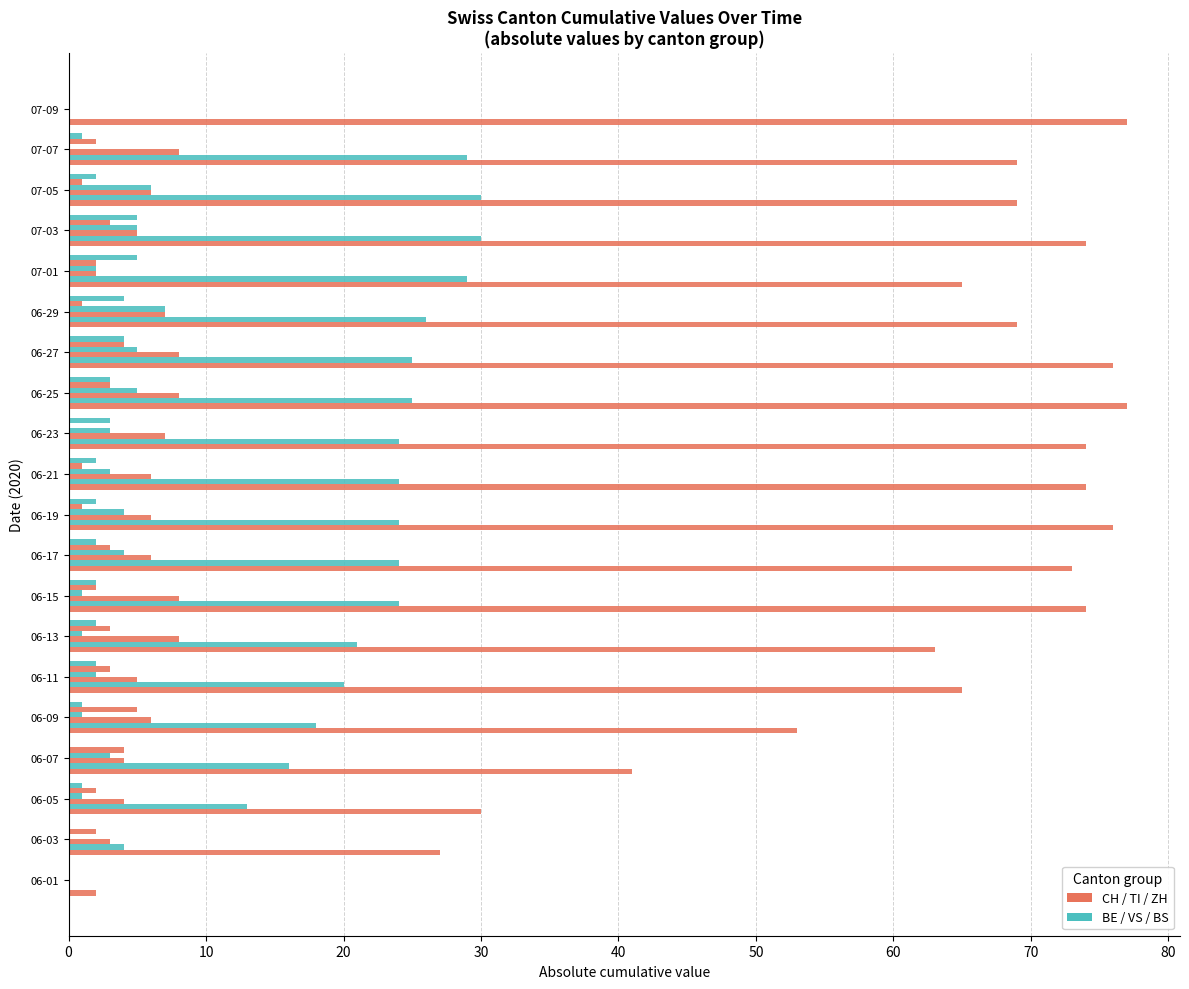

How many data points does each series have?

20